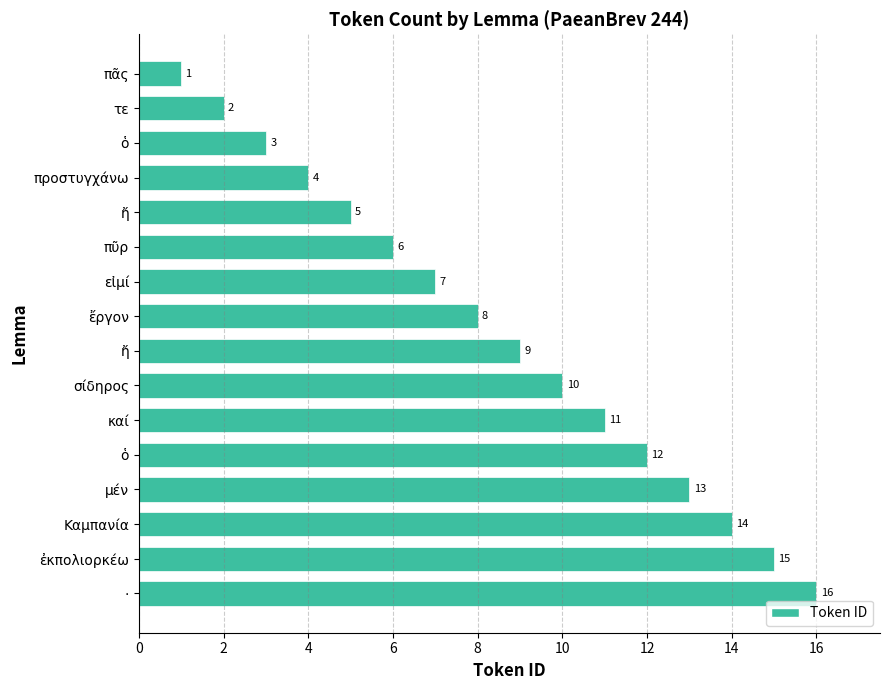

Does the chart contain stacked bars?

No